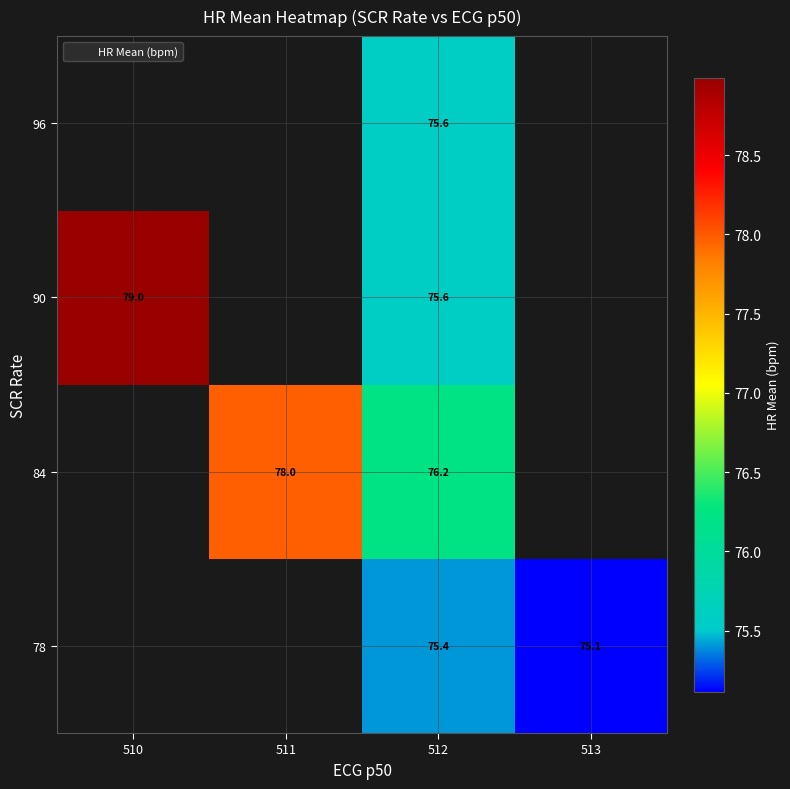

At which category is the sum across all series the highest?

512